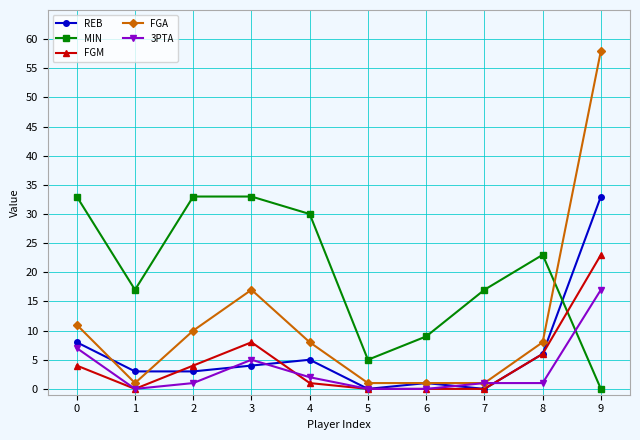

How many data points in REB are less than 4?

5